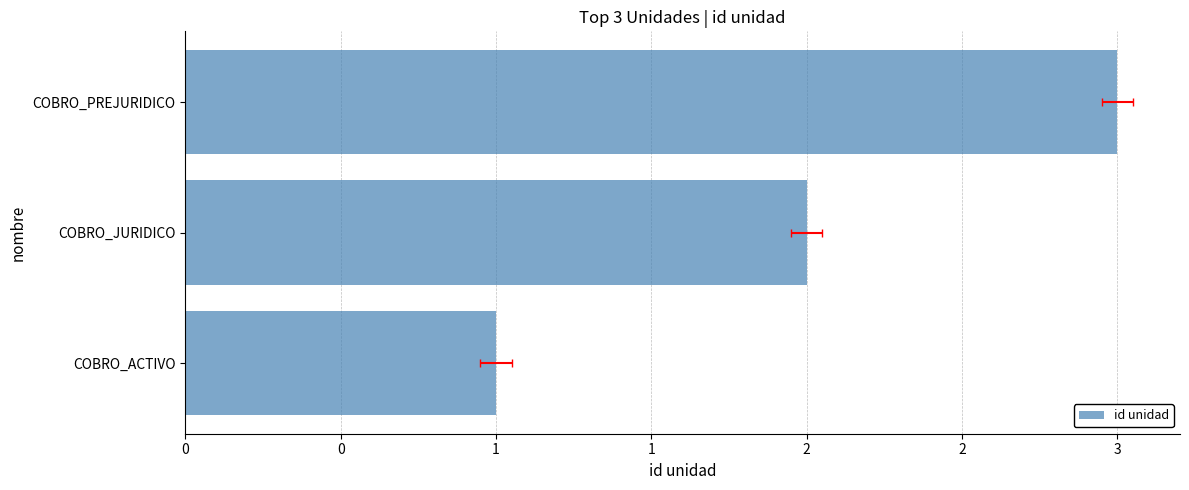

Does the chart contain stacked bars?

No